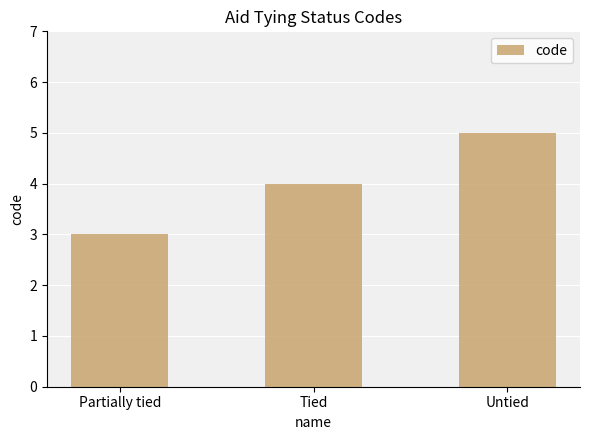

At which label is the value closest to 4?

Tied